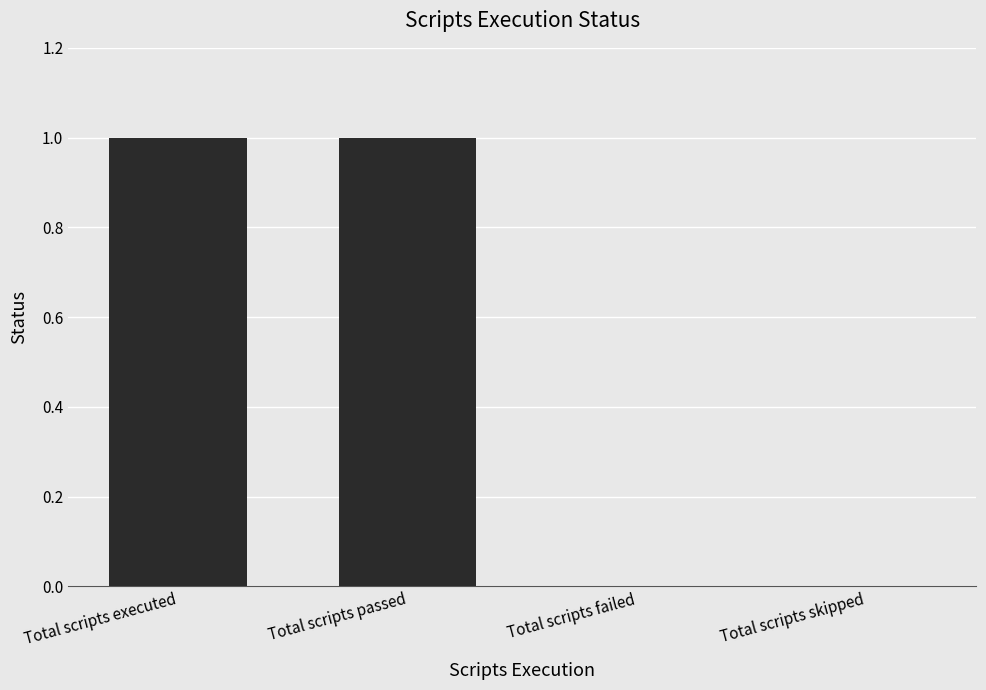

Reading left to right, transcribe all the data shown in this chart.

1	1	0	0